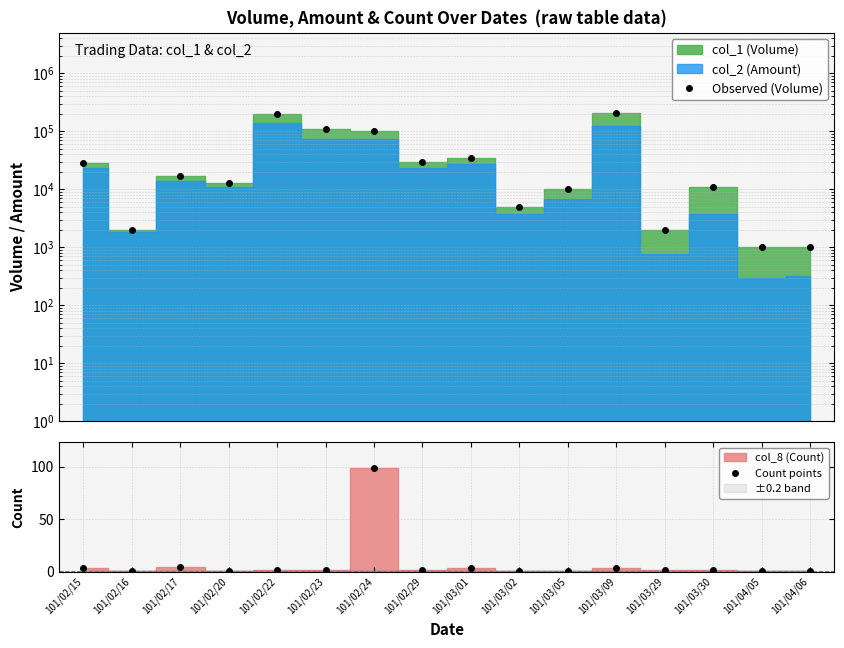

What is the difference between the second highest and minimum values in the Count points series?

3